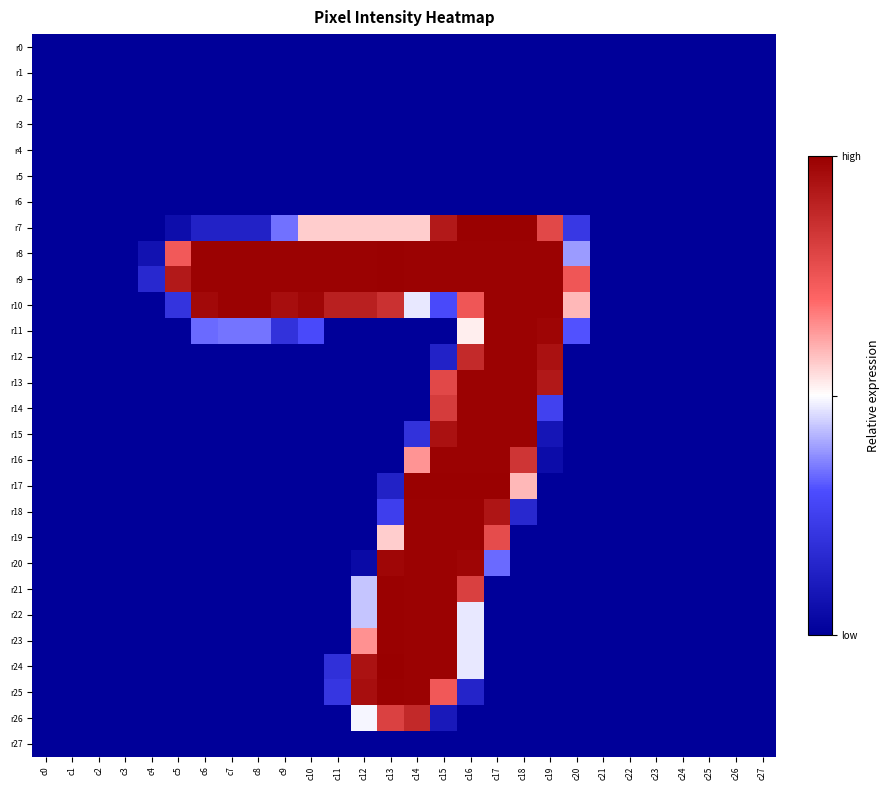

Reading left to right, transcribe all the data shown in this chart.

r0: c0=0	c1=0	c2=0	c3=0	c4=0	c5=0	c6=0	c7=0	c8=0	c9=0	c10=0	c11=0	c12=0	c13=0	c14=0	c15=0	c16=0	c17=0	c18=0	c19=0	c20=0	c21=0	c22=0	c23=0	c24=0	c25=0	c26=0	c27=0
r1: c0=0	c1=0	c2=0	c3=0	c4=0	c5=0	c6=0	c7=0	c8=0	c9=0	c10=0	c11=0	c12=0	c13=0	c14=0	c15=0	c16=0	c17=0	c18=0	c19=0	c20=0	c21=0	c22=0	c23=0	c24=0	c25=0	c26=0	c27=0
r2: c0=0	c1=0	c2=0	c3=0	c4=0	c5=0	c6=0	c7=0	c8=0	c9=0	c10=0	c11=0	c12=0	c13=0	c14=0	c15=0	c16=0	c17=0	c18=0	c19=0	c20=0	c21=0	c22=0	c23=0	c24=0	c25=0	c26=0	c27=0
r3: c0=0	c1=0	c2=0	c3=0	c4=0	c5=0	c6=0	c7=0	c8=0	c9=0	c10=0	c11=0	c12=0	c13=0	c14=0	c15=0	c16=0	c17=0	c18=0	c19=0	c20=0	c21=0	c22=0	c23=0	c24=0	c25=0	c26=0	c27=0
r4: c0=0	c1=0	c2=0	c3=0	c4=0	c5=0	c6=0	c7=0	c8=0	c9=0	c10=0	c11=0	c12=0	c13=0	c14=0	c15=0	c16=0	c17=0	c18=0	c19=0	c20=0	c21=0	c22=0	c23=0	c24=0	c25=0	c26=0	c27=0
r5: c0=0	c1=0	c2=0	c3=0	c4=0	c5=0	c6=0	c7=0	c8=0	c9=0	c10=0	c11=0	c12=0	c13=0	c14=0	c15=0	c16=0	c17=0	c18=0	c19=0	c20=0	c21=0	c22=0	c23=0	c24=0	c25=0	c26=0	c27=0
r6: c0=0	c1=0	c2=0	c3=0	c4=0	c5=0	c6=0	c7=0	c8=0	c9=0	c10=0	c11=0	c12=0	c13=0	c14=0	c15=0	c16=0	c17=0	c18=0	c19=0	c20=0	c21=0	c22=0	c23=0	c24=0	c25=0	c26=0	c27=0
r7: c0=0	c1=0	c2=0	c3=0	c4=0	c5=14	c6=34	c7=34	c8=34	c9=87	c10=144	c11=144	c12=144	c13=144	c14=144	c15=236	c16=254	c17=254	c18=254	c19=201	c20=57	c21=0	c22=0	c23=0	c24=0	c25=0	c26=0	c27=0
r8: c0=0	c1=0	c2=0	c3=0	c4=18	c5=188	c6=253	c7=253	c8=253	c9=253	c10=253	c11=253	c12=253	c13=254	c14=253	c15=253	c16=253	c17=253	c18=253	c19=253	c20=99	c21=0	c22=0	c23=0	c24=0	c25=0	c26=0	c27=0
r9: c0=0	c1=0	c2=0	c3=0	c4=41	c5=236	c6=253	c7=253	c8=253	c9=253	c10=253	c11=253	c12=253	c13=254	c14=253	c15=253	c16=253	c17=253	c18=253	c19=253	c20=190	c21=0	c22=0	c23=0	c24=0	c25=0	c26=0	c27=0
r10: c0=0	c1=0	c2=0	c3=0	c4=0	c5=52	c6=248	c7=253	c8=253	c9=244	c10=250	c11=231	c12=231	c13=218	c14=121	c15=73	c16=190	c17=253	c18=253	c19=253	c20=151	c21=0	c22=0	c23=0	c24=0	c25=0	c26=0	c27=0
r11: c0=0	c1=0	c2=0	c3=0	c4=0	c5=0	c6=85	c7=88	c8=88	c9=50	c10=73	c11=0	c12=0	c13=0	c14=0	c15=0	c16=133	c17=253	c18=253	c19=251	c20=78	c21=0	c22=0	c23=0	c24=0	c25=0	c26=0	c27=0
r12: c0=0	c1=0	c2=0	c3=0	c4=0	c5=0	c6=0	c7=0	c8=0	c9=0	c10=0	c11=0	c12=0	c13=0	c14=0	c15=35	c16=223	c17=253	c18=253	c19=242	c20=0	c21=0	c22=0	c23=0	c24=0	c25=0	c26=0	c27=0
r13: c0=0	c1=0	c2=0	c3=0	c4=0	c5=0	c6=0	c7=0	c8=0	c9=0	c10=0	c11=0	c12=0	c13=0	c14=0	c15=201	c16=253	c17=253	c18=253	c19=237	c20=0	c21=0	c22=0	c23=0	c24=0	c25=0	c26=0	c27=0
r14: c0=0	c1=0	c2=0	c3=0	c4=0	c5=0	c6=0	c7=0	c8=0	c9=0	c10=0	c11=0	c12=0	c13=0	c14=0	c15=210	c16=253	c17=253	c18=253	c19=65	c20=0	c21=0	c22=0	c23=0	c24=0	c25=0	c26=0	c27=0
r15: c0=0	c1=0	c2=0	c3=0	c4=0	c5=0	c6=0	c7=0	c8=0	c9=0	c10=0	c11=0	c12=0	c13=0	c14=50	c15=242	c16=253	c17=253	c18=253	c19=22	c20=0	c21=0	c22=0	c23=0	c24=0	c25=0	c26=0	c27=0
r16: c0=0	c1=0	c2=0	c3=0	c4=0	c5=0	c6=0	c7=0	c8=0	c9=0	c10=0	c11=0	c12=0	c13=0	c14=163	c15=253	c16=253	c17=253	c18=215	c19=12	c20=0	c21=0	c22=0	c23=0	c24=0	c25=0	c26=0	c27=0
r17: c0=0	c1=0	c2=0	c3=0	c4=0	c5=0	c6=0	c7=0	c8=0	c9=0	c10=0	c11=0	c12=0	c13=34	c14=254	c15=254	c16=254	c17=254	c18=151	c19=0	c20=0	c21=0	c22=0	c23=0	c24=0	c25=0	c26=0	c27=0
r18: c0=0	c1=0	c2=0	c3=0	c4=0	c5=0	c6=0	c7=0	c8=0	c9=0	c10=0	c11=0	c12=0	c13=63	c14=253	c15=253	c16=253	c17=239	c18=41	c19=0	c20=0	c21=0	c22=0	c23=0	c24=0	c25=0	c26=0	c27=0
r19: c0=0	c1=0	c2=0	c3=0	c4=0	c5=0	c6=0	c7=0	c8=0	c9=0	c10=0	c11=0	c12=0	c13=144	c14=253	c15=253	c16=253	c17=198	c18=0	c19=0	c20=0	c21=0	c22=0	c23=0	c24=0	c25=0	c26=0	c27=0
r20: c0=0	c1=0	c2=0	c3=0	c4=0	c5=0	c6=0	c7=0	c8=0	c9=0	c10=0	c11=0	c12=10	c13=250	c14=253	c15=253	c16=251	c17=85	c18=0	c19=0	c20=0	c21=0	c22=0	c23=0	c24=0	c25=0	c26=0	c27=0
r21: c0=0	c1=0	c2=0	c3=0	c4=0	c5=0	c6=0	c7=0	c8=0	c9=0	c10=0	c11=0	c12=111	c13=254	c14=253	c15=253	c16=207	c17=0	c18=0	c19=0	c20=0	c21=0	c22=0	c23=0	c24=0	c25=0	c26=0	c27=0
r22: c0=0	c1=0	c2=0	c3=0	c4=0	c5=0	c6=0	c7=0	c8=0	c9=0	c10=0	c11=0	c12=111	c13=254	c14=253	c15=253	c16=121	c17=0	c18=0	c19=0	c20=0	c21=0	c22=0	c23=0	c24=0	c25=0	c26=0	c27=0
r23: c0=0	c1=0	c2=0	c3=0	c4=0	c5=0	c6=0	c7=0	c8=0	c9=0	c10=0	c11=0	c12=164	c13=254	c14=253	c15=253	c16=121	c17=0	c18=0	c19=0	c20=0	c21=0	c22=0	c23=0	c24=0	c25=0	c26=0	c27=0
r24: c0=0	c1=0	c2=0	c3=0	c4=0	c5=0	c6=0	c7=0	c8=0	c9=0	c10=0	c11=48	c12=241	c13=255	c14=253	c15=253	c16=121	c17=0	c18=0	c19=0	c20=0	c21=0	c22=0	c23=0	c24=0	c25=0	c26=0	c27=0
r25: c0=0	c1=0	c2=0	c3=0	c4=0	c5=0	c6=0	c7=0	c8=0	c9=0	c10=0	c11=54	c12=244	c13=254	c14=253	c15=189	c16=36	c17=0	c18=0	c19=0	c20=0	c21=0	c22=0	c23=0	c24=0	c25=0	c26=0	c27=0
r26: c0=0	c1=0	c2=0	c3=0	c4=0	c5=0	c6=0	c7=0	c8=0	c9=0	c10=0	c11=0	c12=125	c13=206	c14=224	c15=25	c16=0	c17=0	c18=0	c19=0	c20=0	c21=0	c22=0	c23=0	c24=0	c25=0	c26=0	c27=0
r27: c0=0	c1=0	c2=0	c3=0	c4=0	c5=0	c6=0	c7=0	c8=0	c9=0	c10=0	c11=0	c12=0	c13=0	c14=0	c15=0	c16=0	c17=0	c18=0	c19=0	c20=0	c21=0	c22=0	c23=0	c24=0	c25=0	c26=0	c27=0